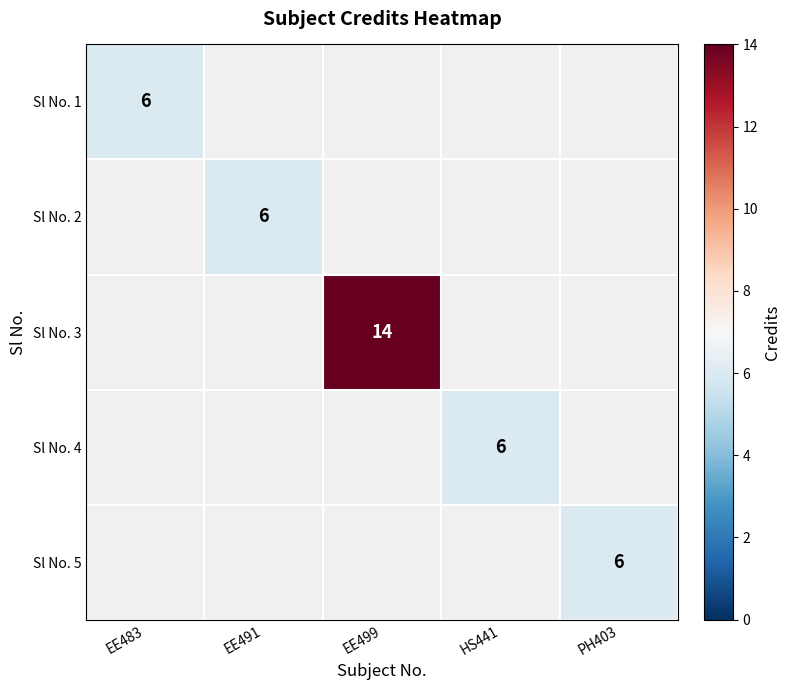

At which category does the chart reach its minimum across all series?

EE483